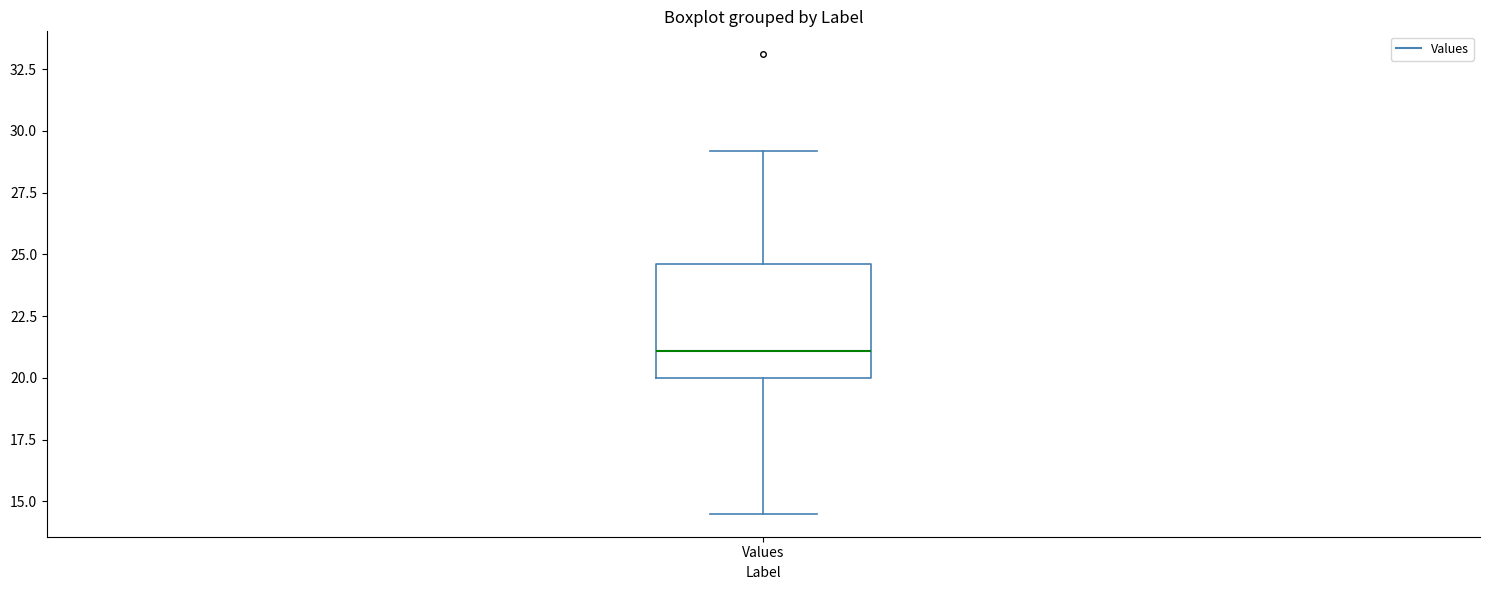

Read this box plot against the y-axis: the position of the median line, the range covered by the box, and the ends of both whiskers. The values are not printed on the chart, so give them approximately, as read against the axis.

median 21.0, box 20.0 to 24.5, whiskers 14.5 to 29.0